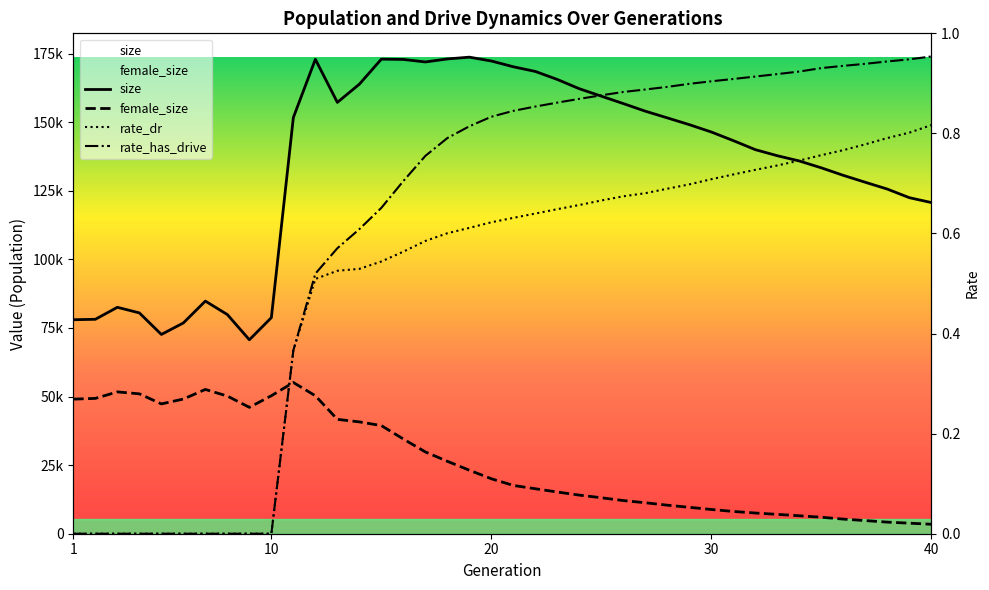

At which category is the sum across all series the highest?

12